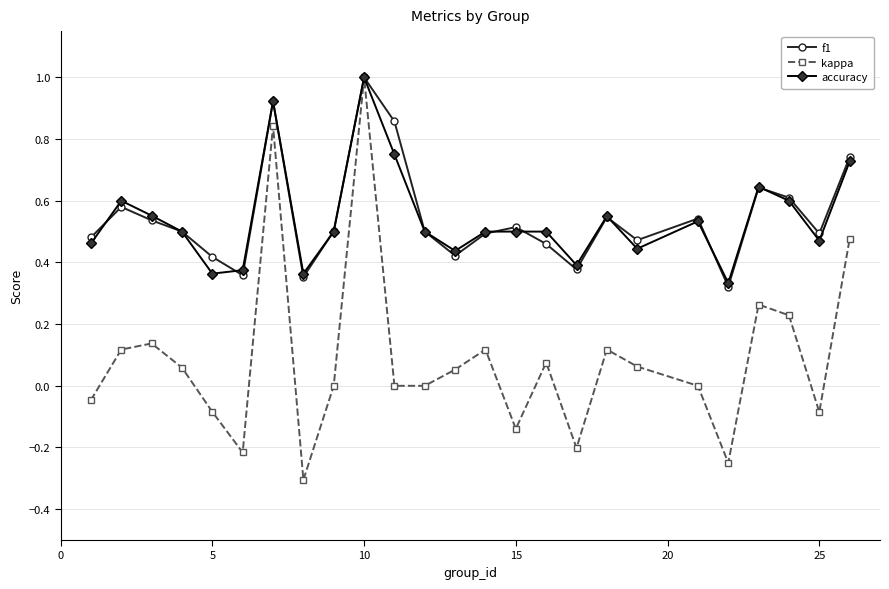

True or false: accuracy has more than 2 points higher than both neighbors.

True